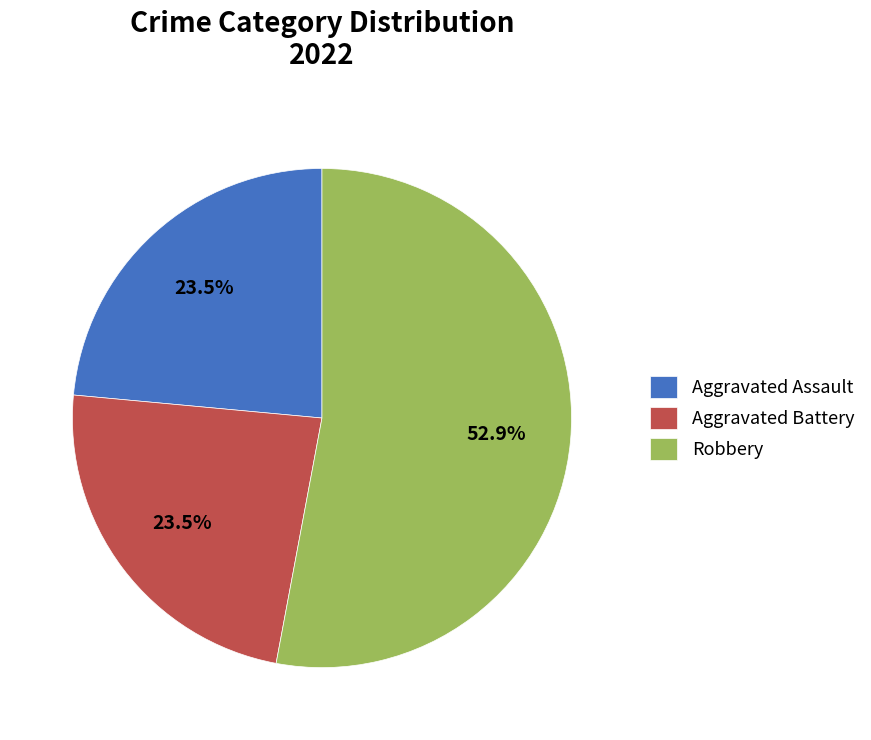

Which category has the biggest portion of the pie?

Robbery